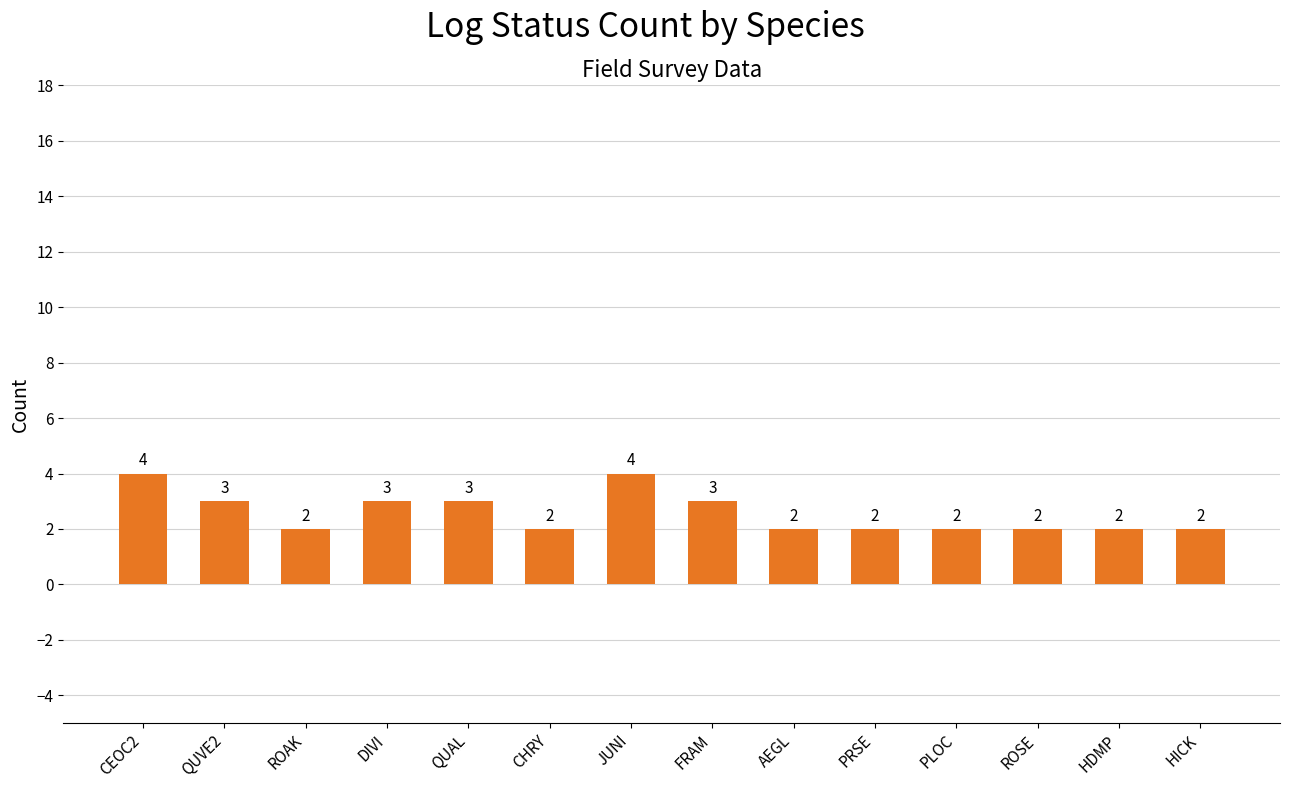

What is the maximum value shown in the chart?

4